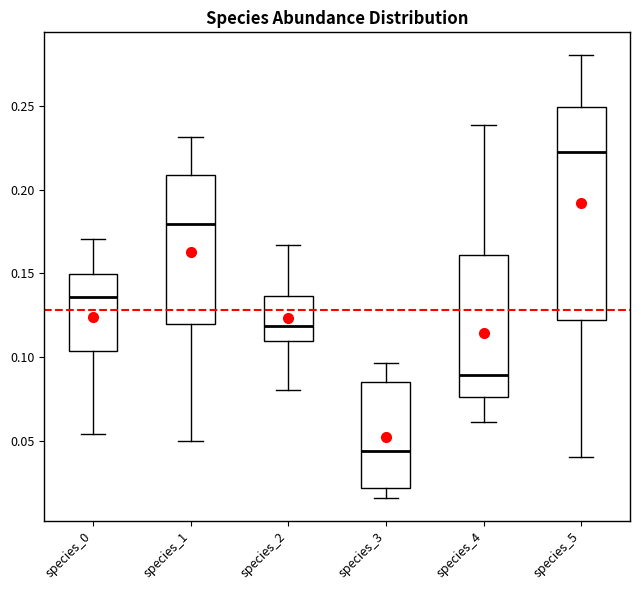

Reading left to right, transcribe this box plot: for each box, give where its median line is, the range the box spans, and where its two whiskers end, as read against the y-axis. The values are not printed on the chart, so give them approximately, as read against the axis.

species_0: median 0.135, box 0.105 to 0.150, whiskers 0.055 to 0.170
species_1: median 0.180, box 0.120 to 0.210, whiskers 0.050 to 0.230
species_2: median 0.120, box 0.110 to 0.135, whiskers 0.080 to 0.165
species_3: median 0.045, box 0.020 to 0.085, whiskers 0.015 to 0.095
species_4: median 0.090, box 0.075 to 0.160, whiskers 0.060 to 0.240
species_5: median 0.220, box 0.120 to 0.250, whiskers 0.040 to 0.280